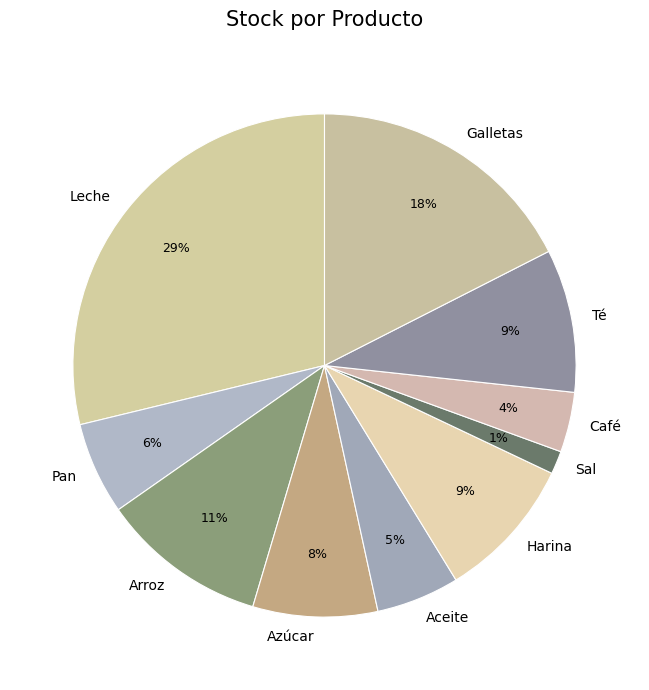

Which has a higher value, Té or Café?

Té